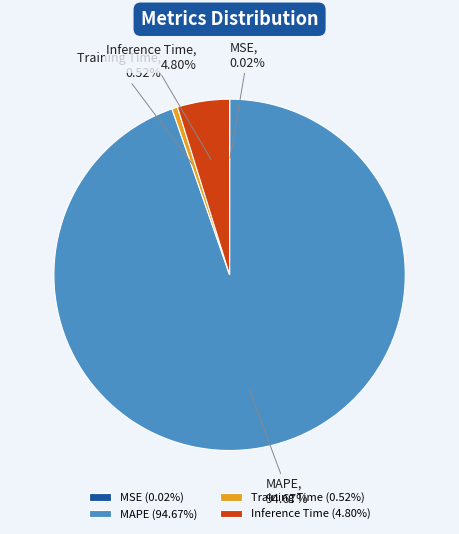

Does MAPE represent more than half of the total?

Yes